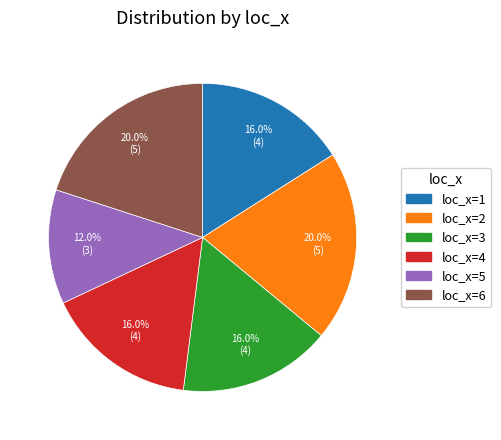

Is there any slice that represents more than half of the pie?

No